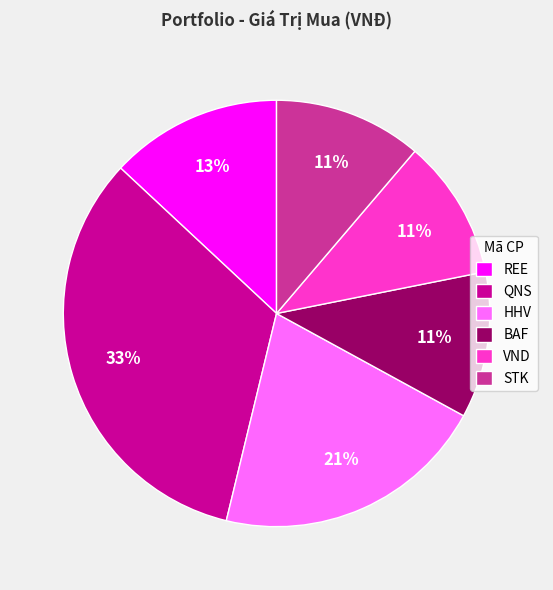

How many slices are in this pie chart?

6